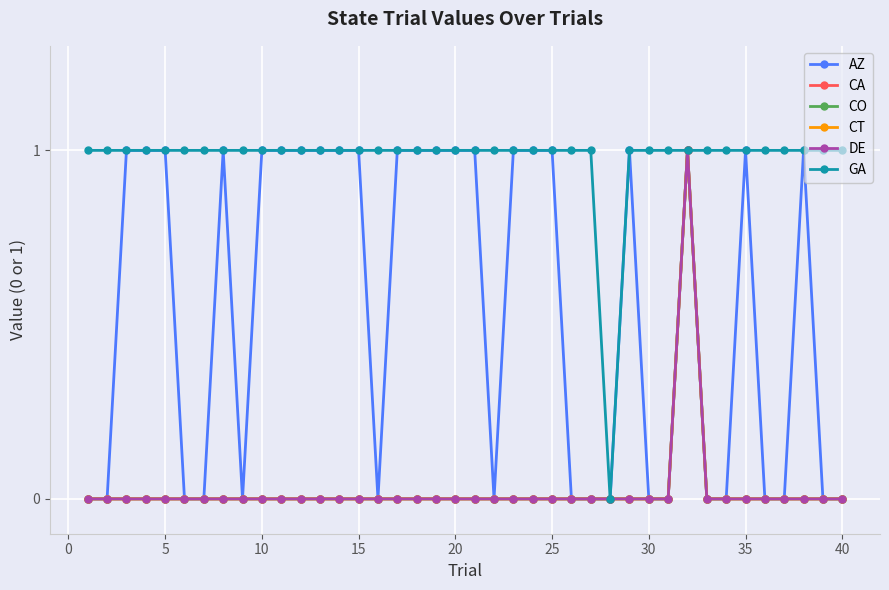

Does the chart have visible grid lines?

Yes